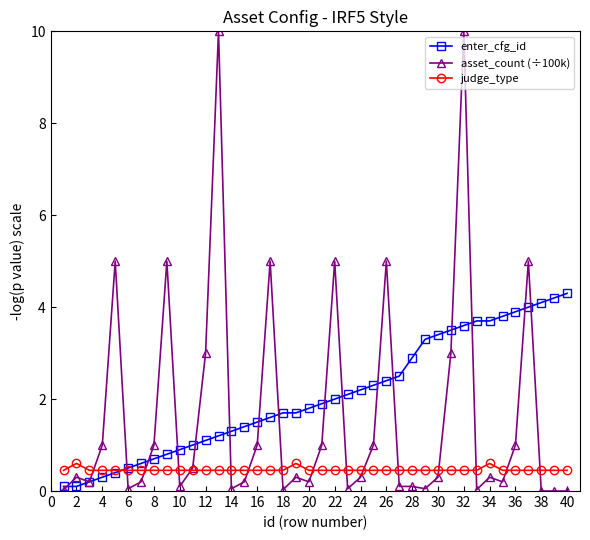

Which series has the widest spread of values?

asset_count (÷100k)